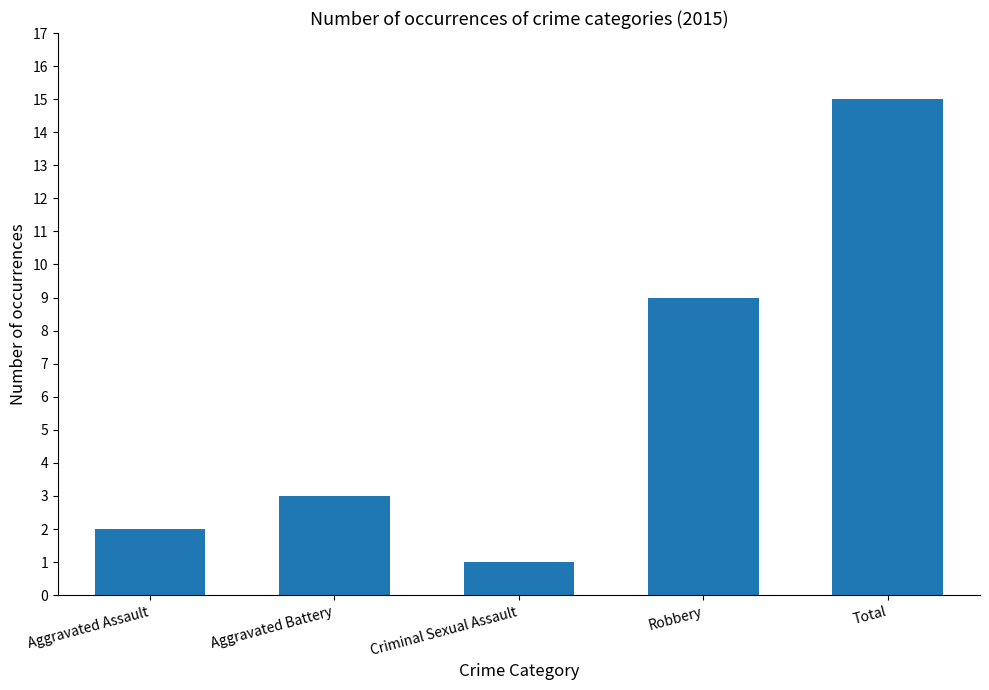

Rank the categories by value from lowest to highest.

Criminal Sexual Assault, Aggravated Assault, Aggravated Battery, Robbery, Total